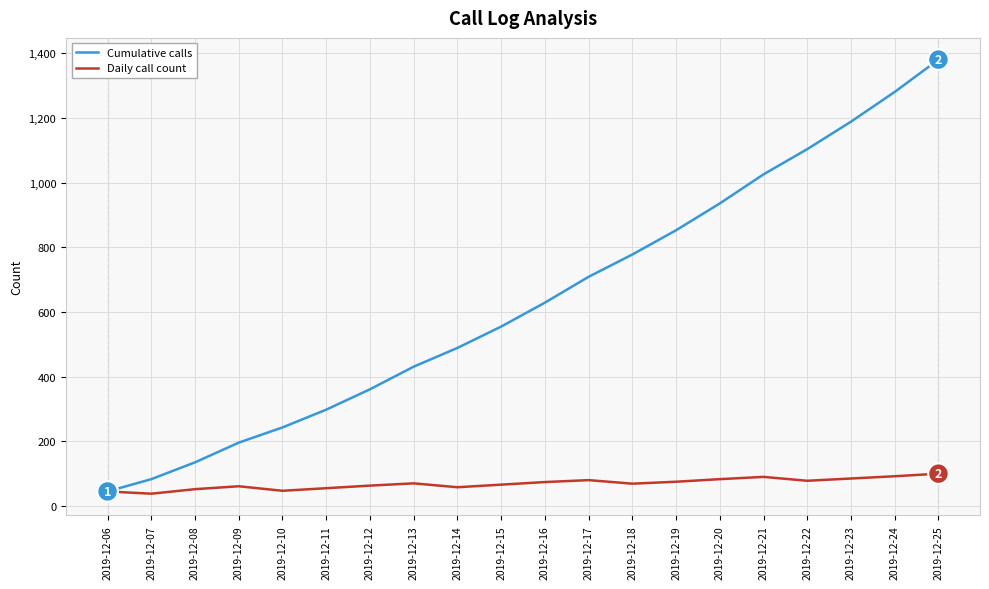

The value of Cumulative calls at 2019-12-21 is 1609. True or false?

False